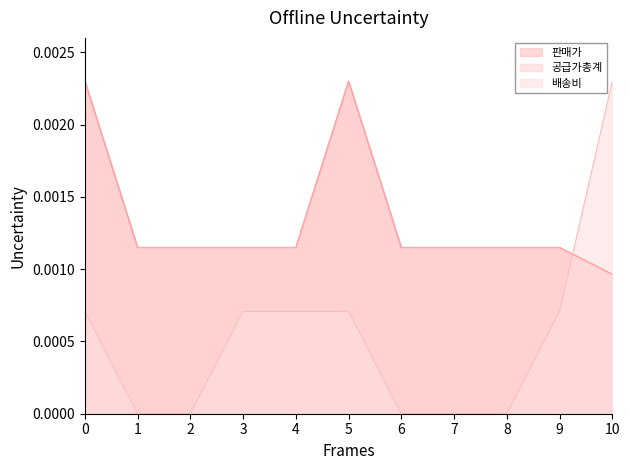

True or false: 공급가총계 and 판매가 cross at least once.

False